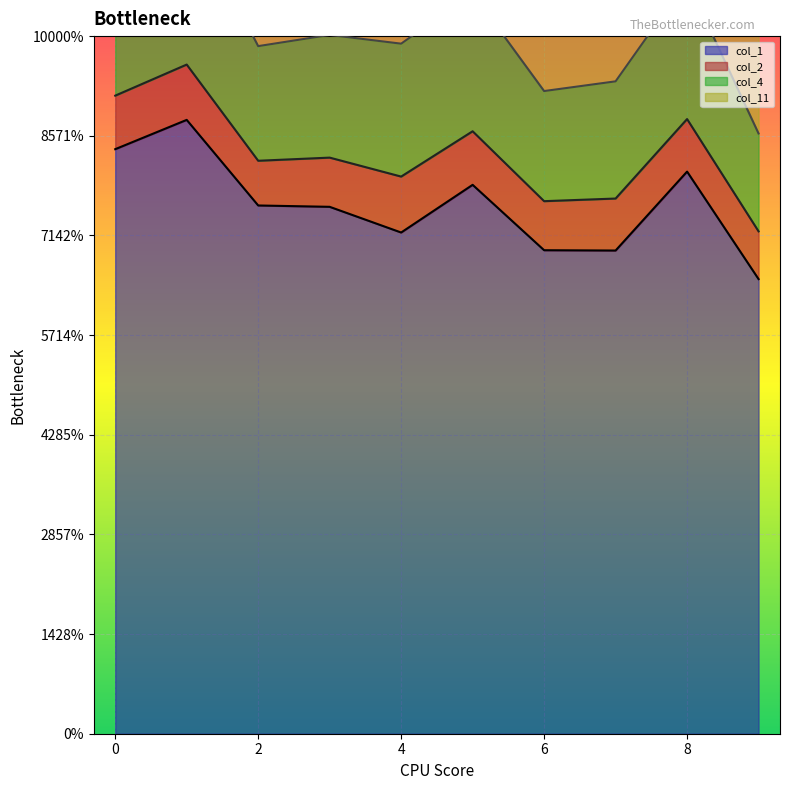

What is the sum of all col_4 values?

1.9